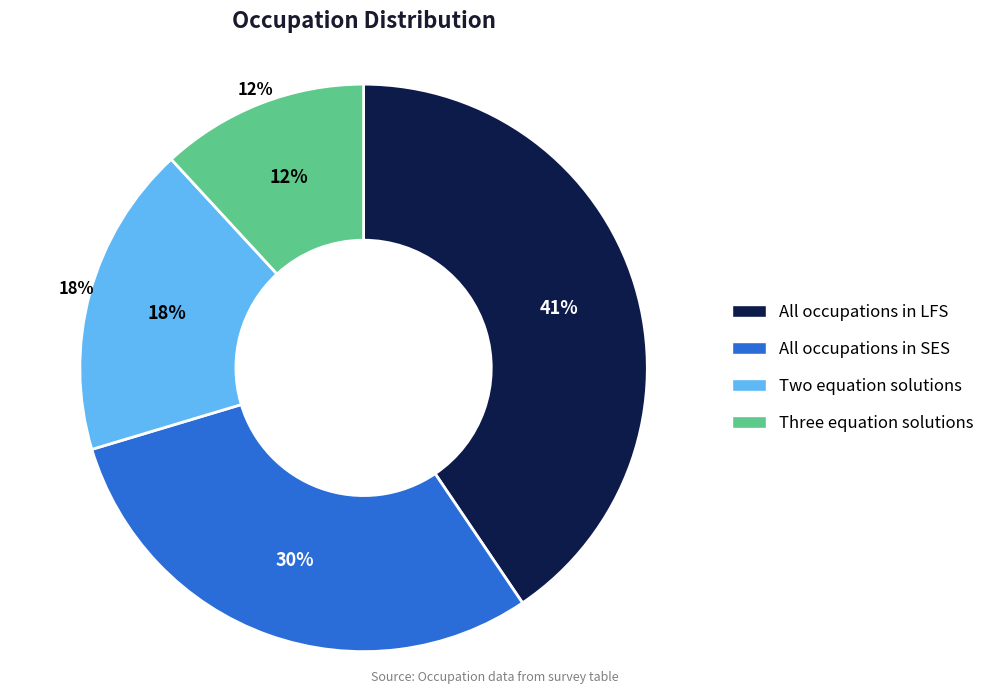

To the nearest percent, what is the combined percentage of Three equation solutions and All occupations in SES?

42%